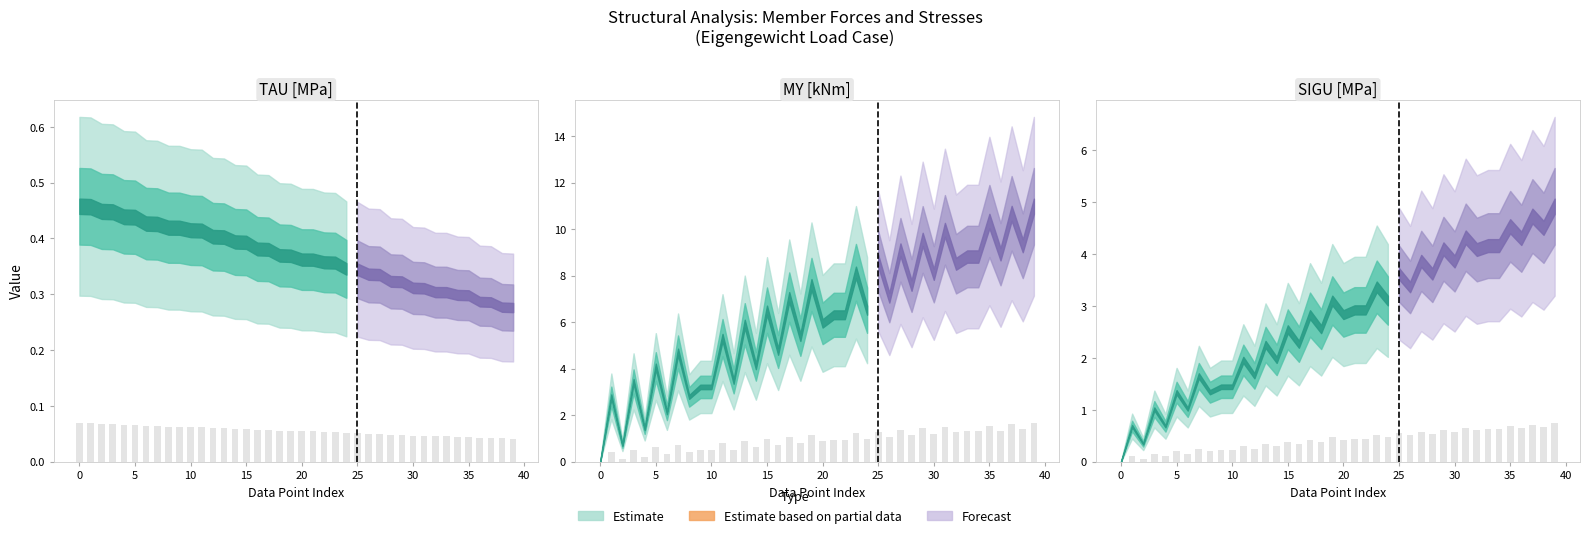

Does the chart contain stacked bars?

No